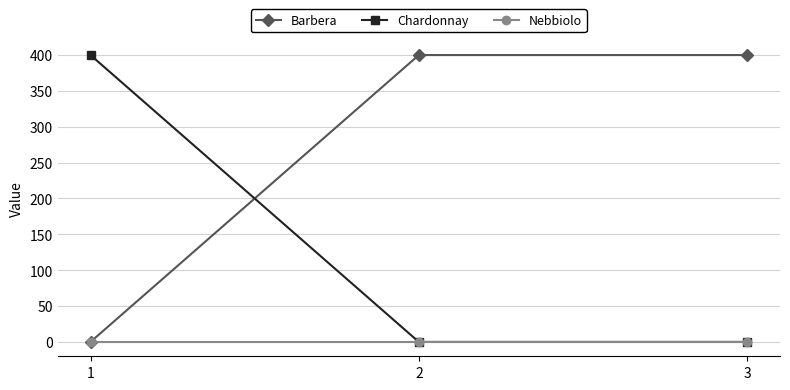

How many values in the Barbera series are below 400?

1